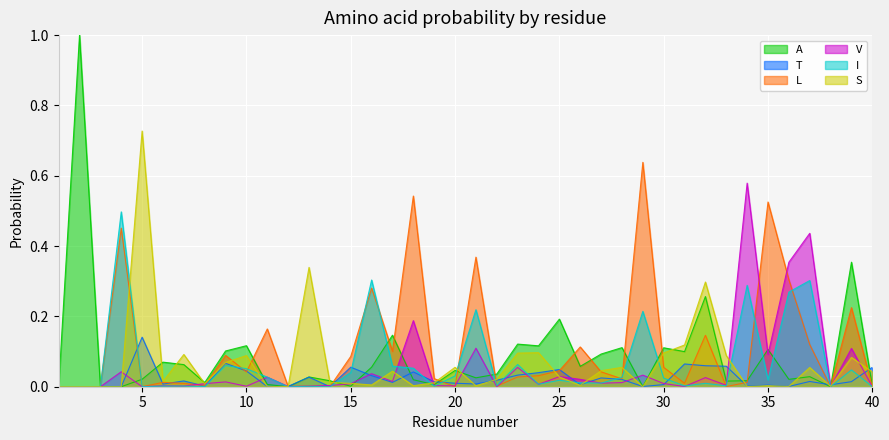

Which series ends up on top after the final intersection of T and V?

T